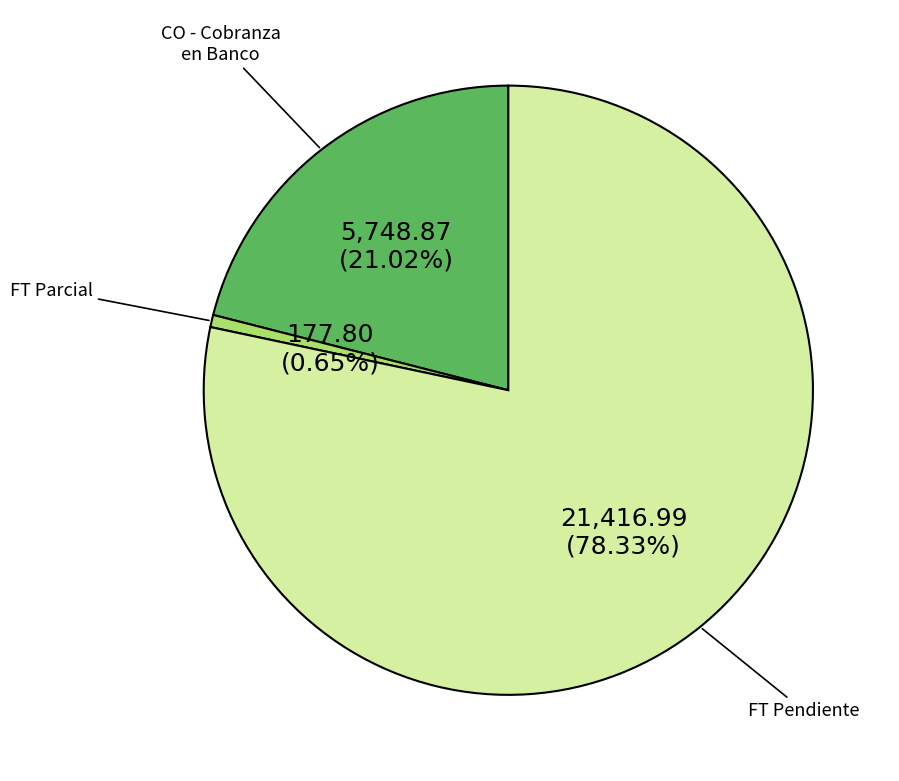

Does any single category account for the majority?

Yes